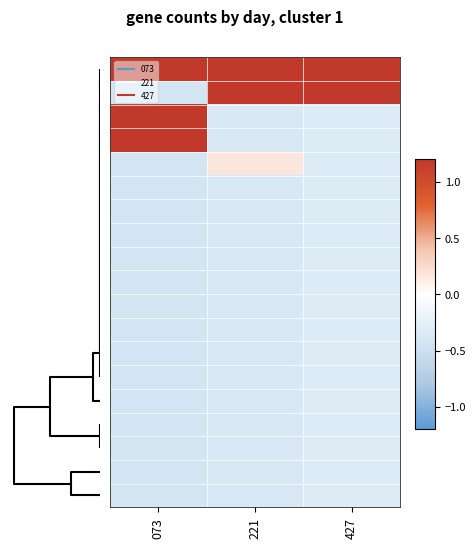

How many series are shown in this chart?

19